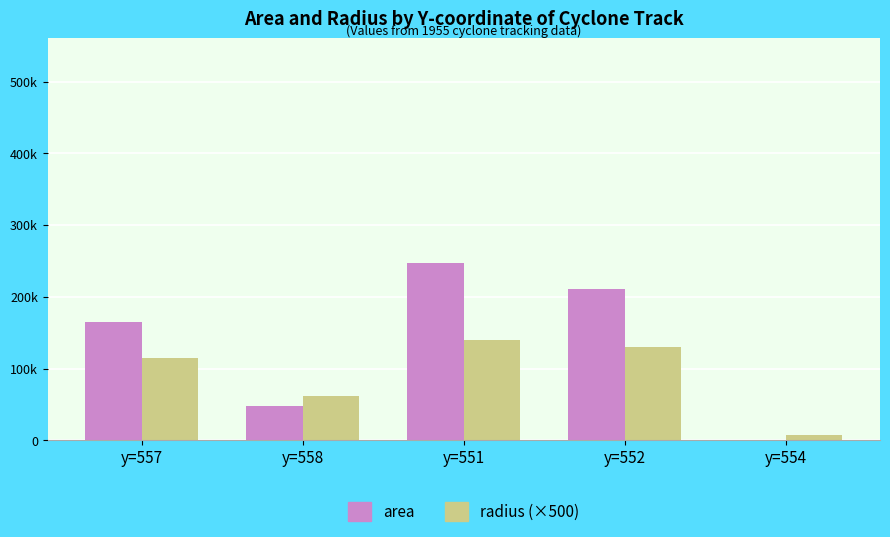

Which series has the widest spread of values?

area